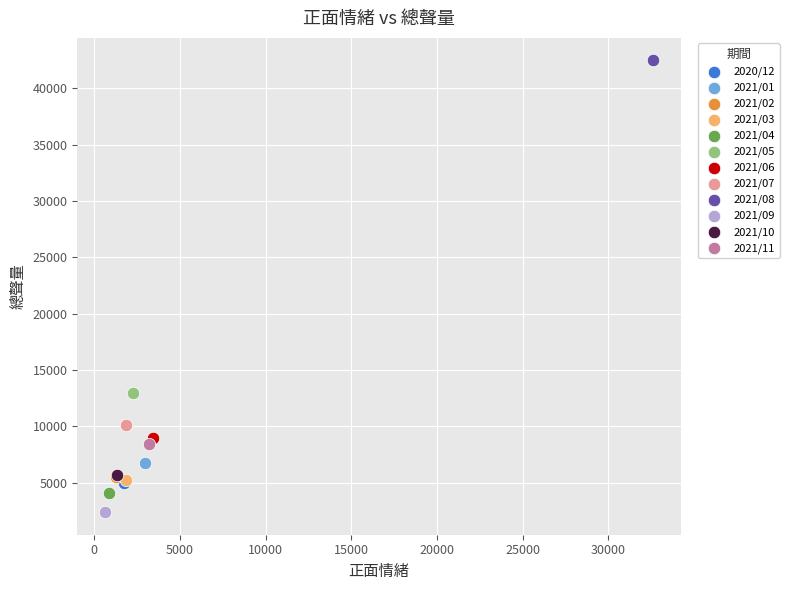

What are all the series names shown in the legend?

2020/12, 2021/01, 2021/02, 2021/03, 2021/04, 2021/05, 2021/06, 2021/07, 2021/08, 2021/09, 2021/10, 2021/11